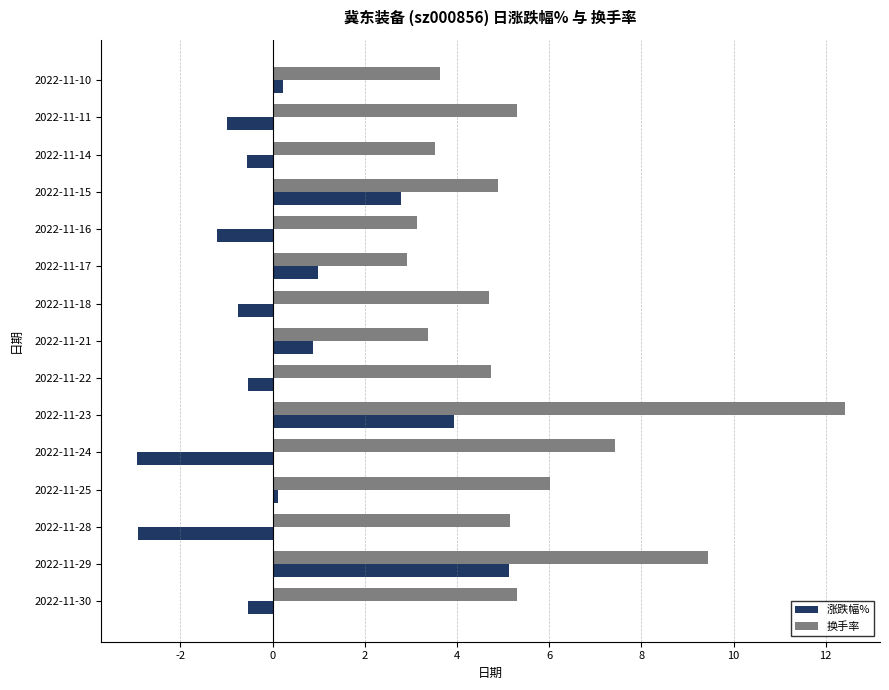

Which series has the widest spread of values?

换手率